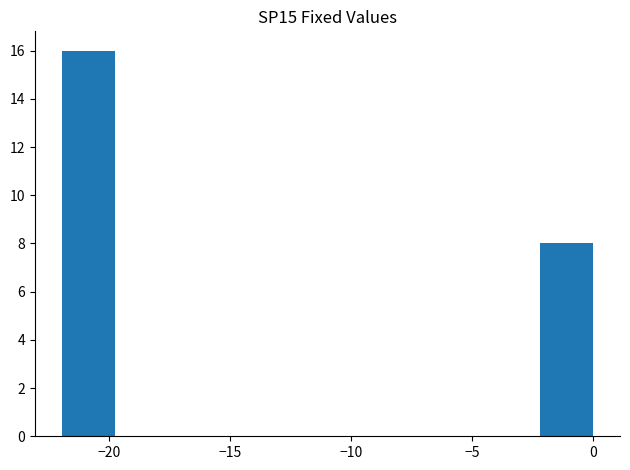

Which range on the x-axis has the tallest bar?

-22.0 to -20.0